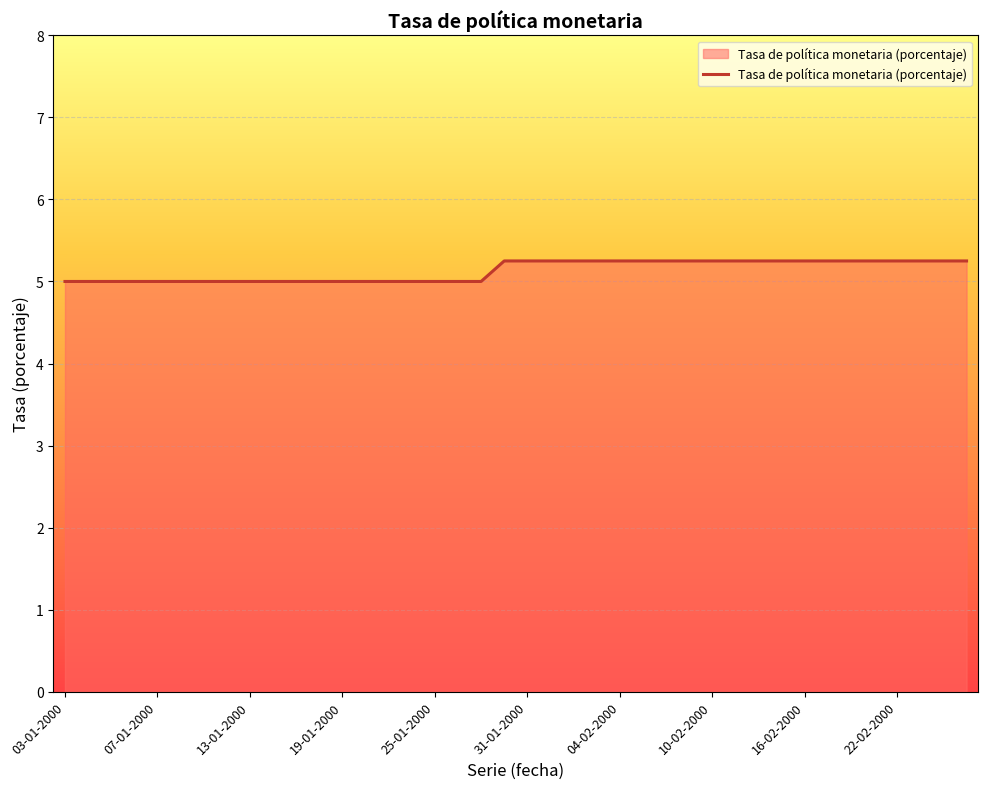

True or false: the data has more than 1 interior local peaks.

False